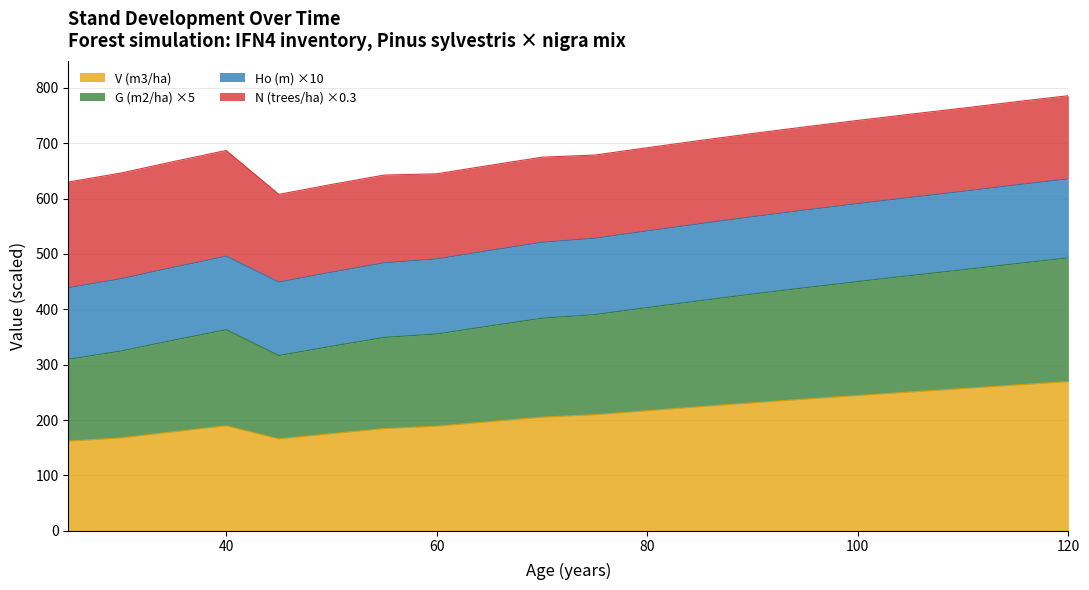

What is the maximum value for V (m3/ha)?

269.6